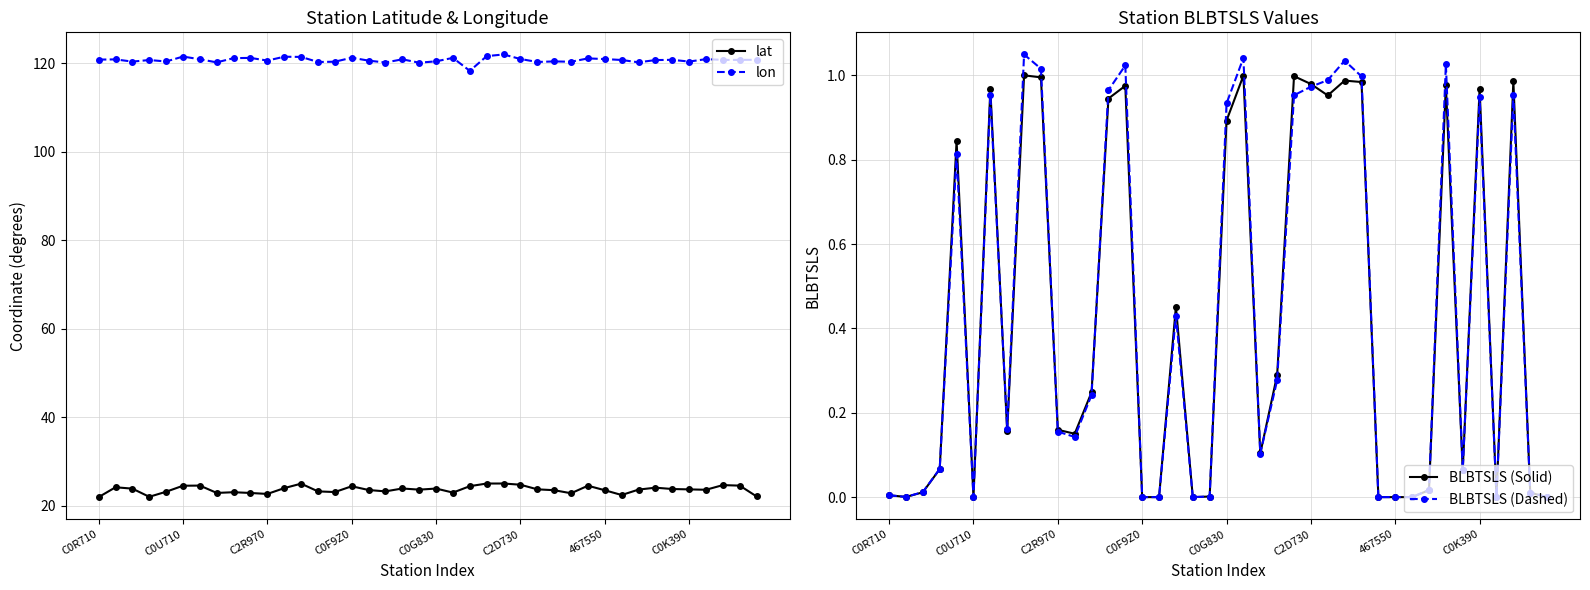

True or false: lat and lon intersect in this chart.

False